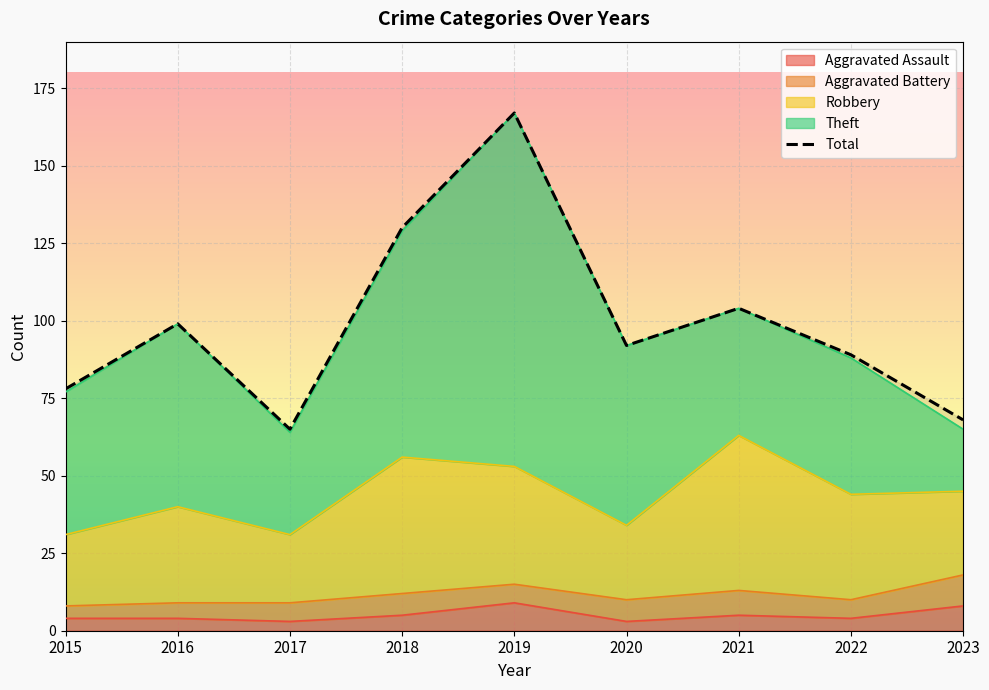

Which category has the highest value across all series?

2019